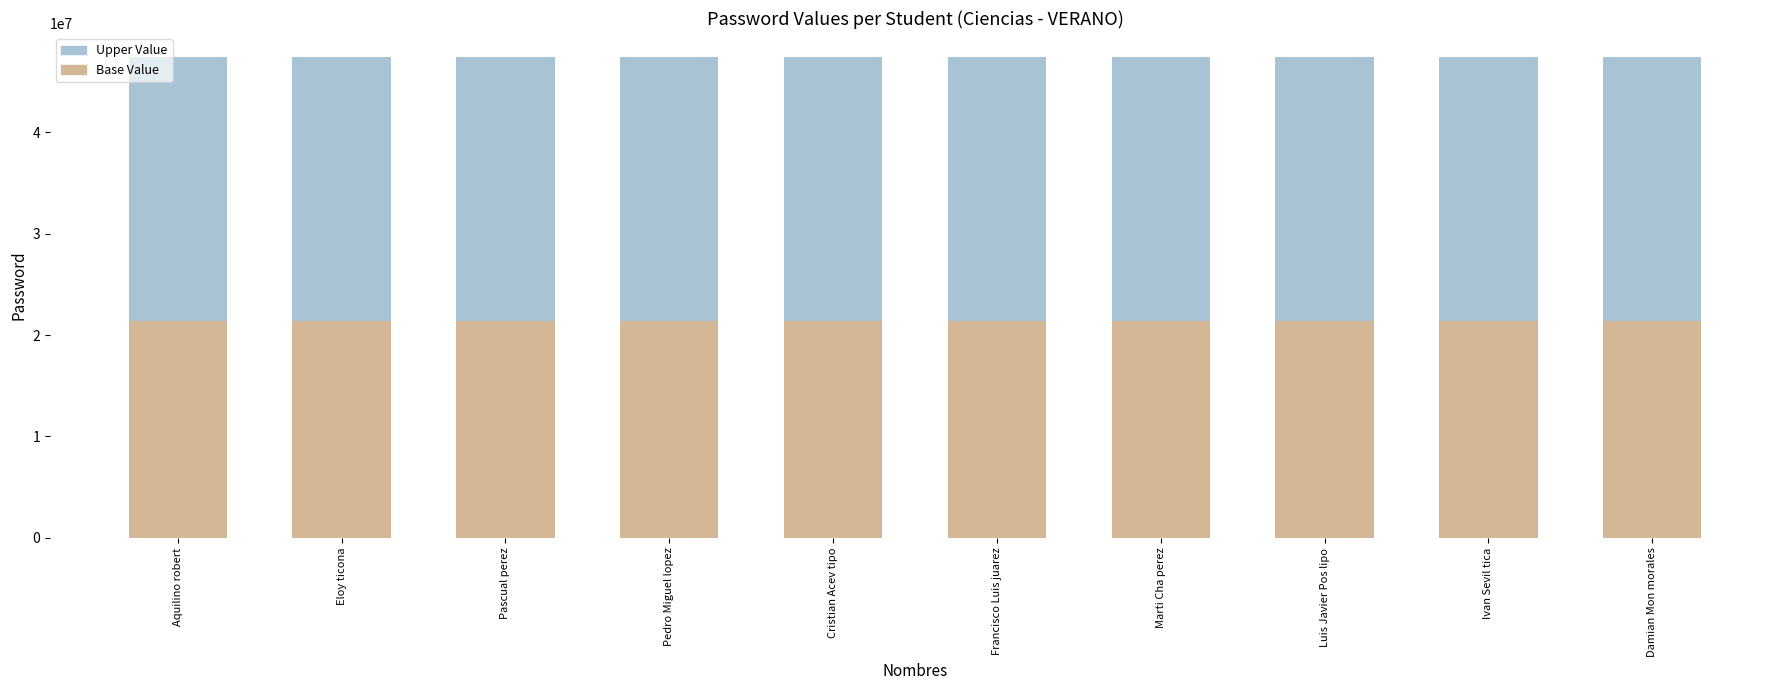

What is the total value across all series at Pascual perez?

47416308.0